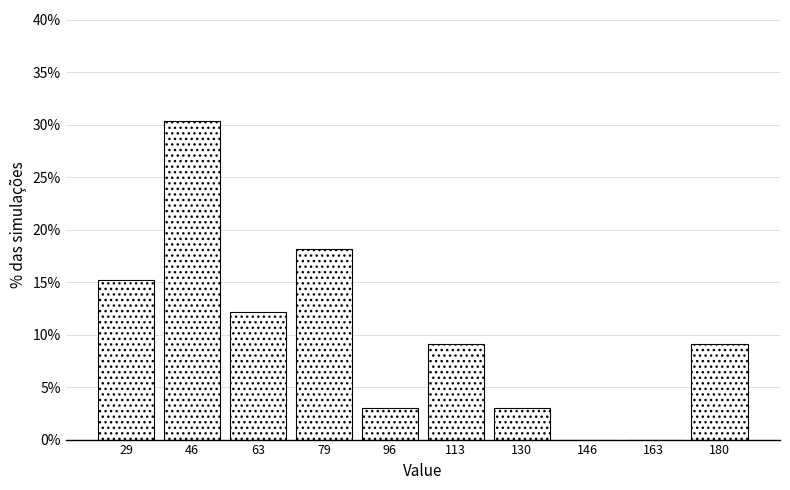

Reading left to right, transcribe this chart: for each bar, give the range it covers on the x-axis and its height. Neither the bar edges nor the heights are printed on the chart, so give them approximately, as read against the axes.

22 to 38: 15.0
38 to 54: 30.5
54 to 72: 12.0
72 to 88: 18.0
88 to 104: 3.0
104 to 122: 9.0
122 to 138: 3.0
138 to 154: 0
154 to 172: 0
172 to 188: 9.0